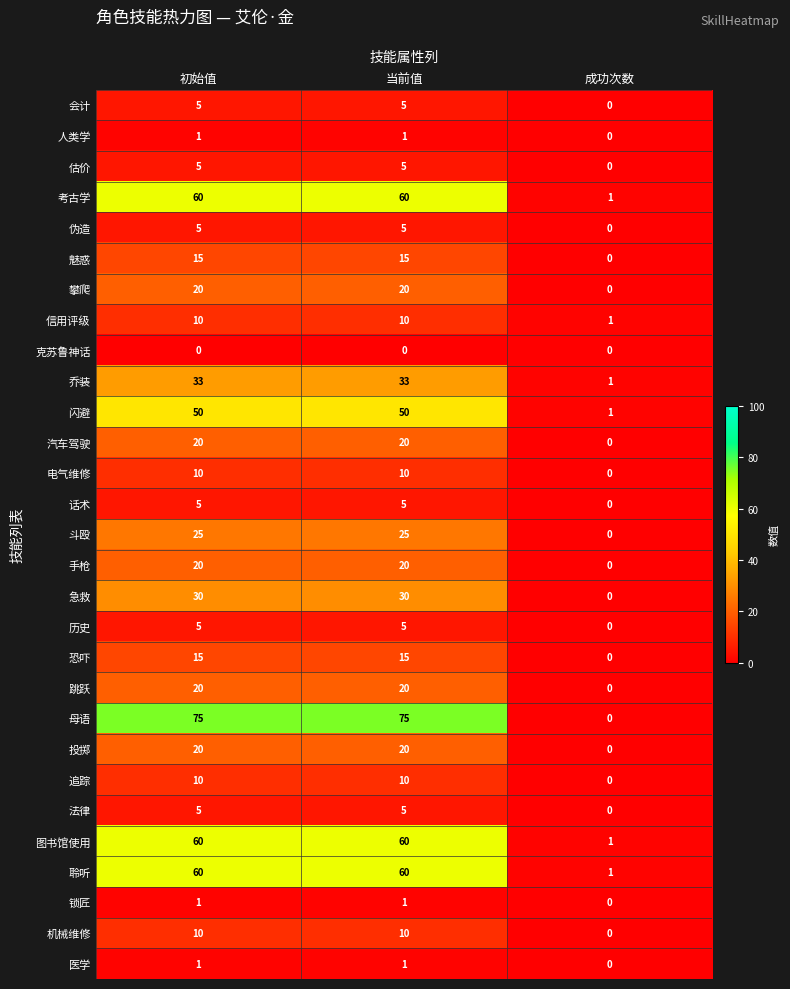

Between 初始值 and 成功次数, which series saw the biggest shift?

母语